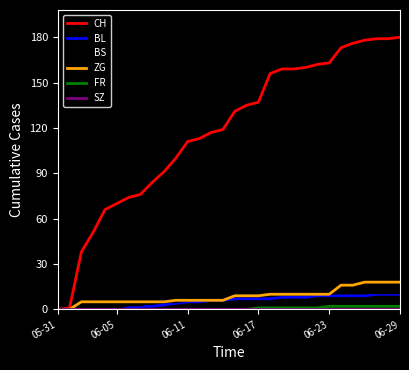

Which series has the largest total across all categories?

CH